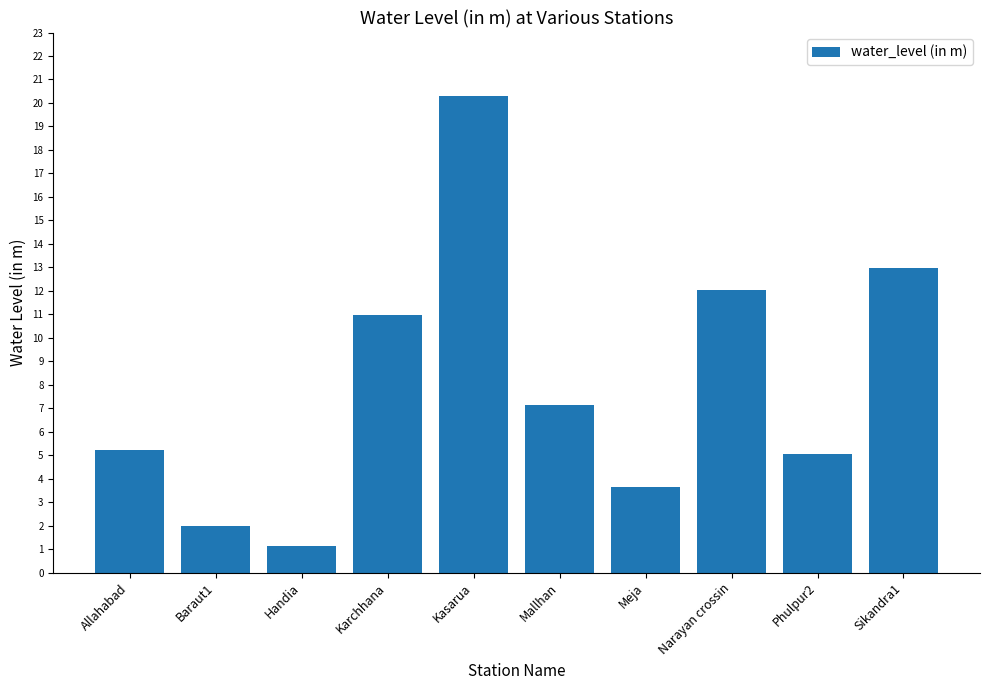

What is the label of the 4th bar from the right?

Meja